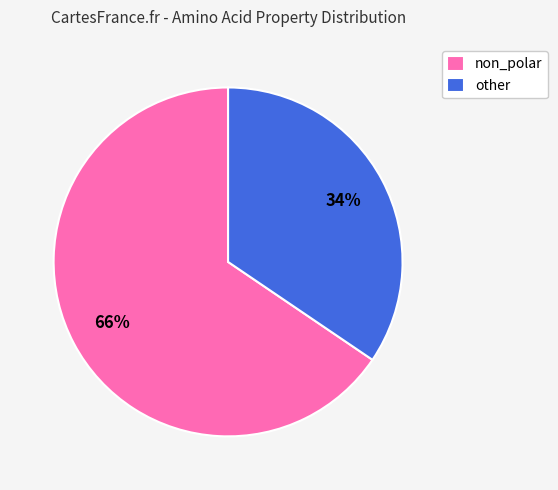

Is there a majority slice in this chart?

Yes